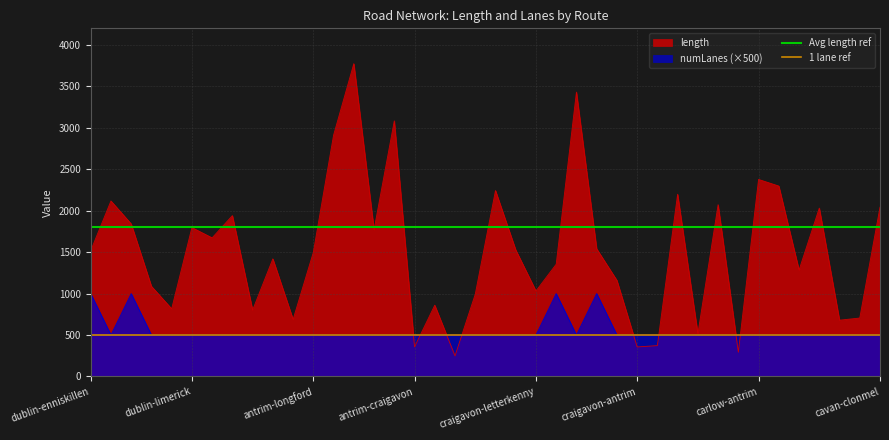

Which category has the lowest value in the 1 lane ref series?

dublin-enniskillen